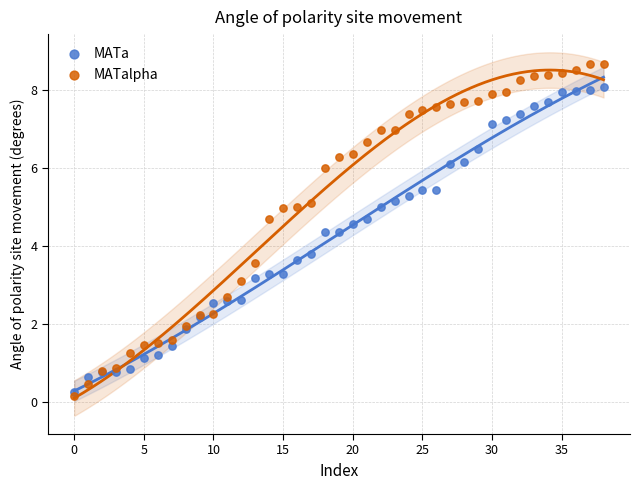

In the MATalpha series, what Y value is closest to 4?

3.6